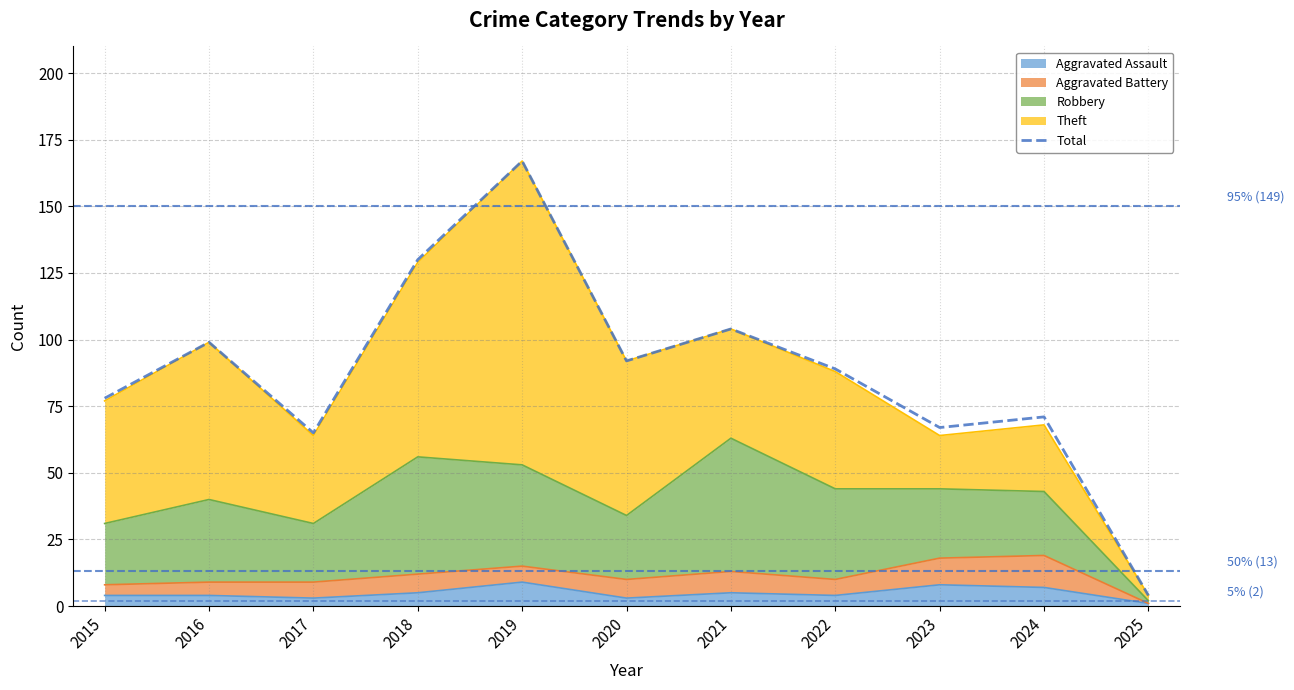

How many values are below 89?

5